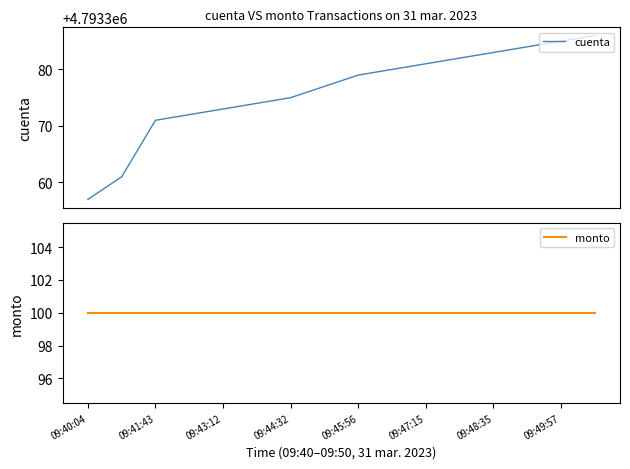

What is the minimum value for cuenta?

4793357